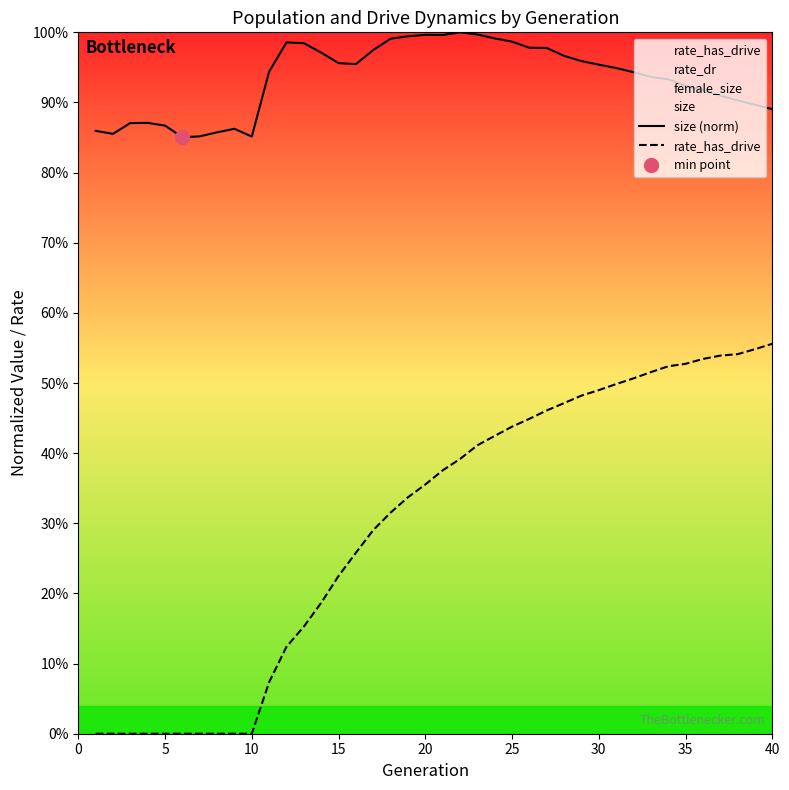

The value of rate_has_drive at 0 is -0.3. True or false?

False